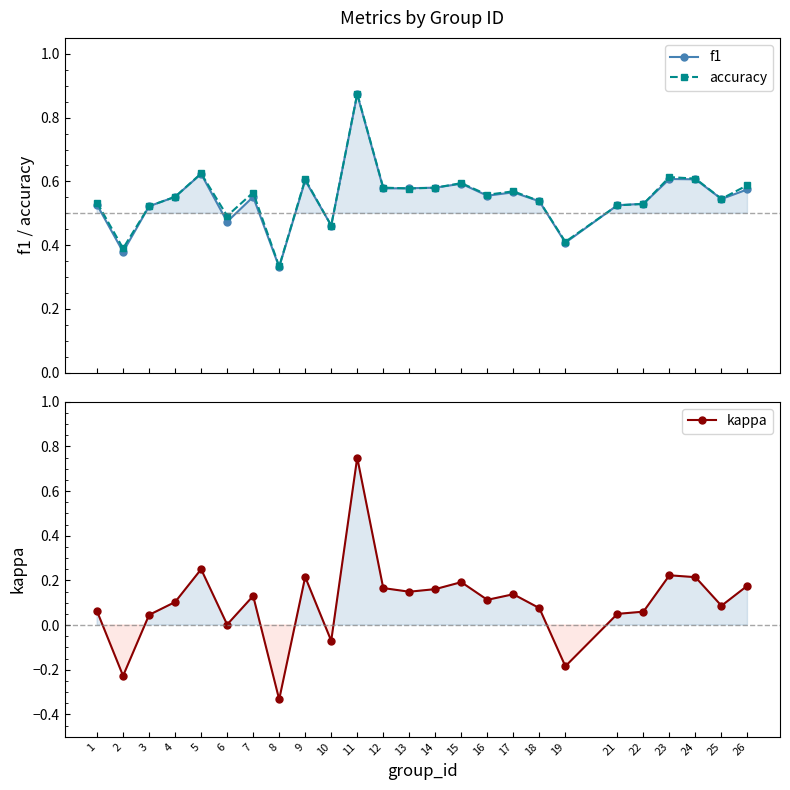

Which has a higher value, 24 or 19?

24